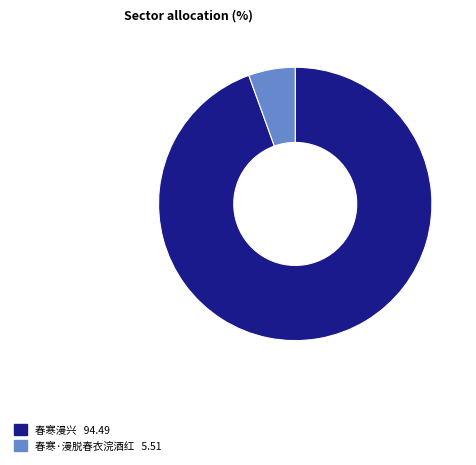

Rank the categories by value from highest to lowest.

春寒漫兴, 春寒·漫脱春衣浣酒红